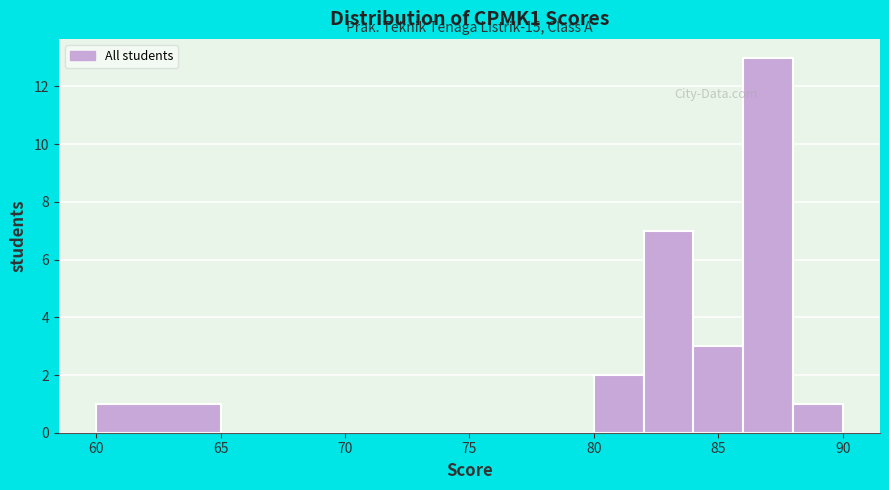

Over which range of the x-axis is the bar tallest?

86 to 88